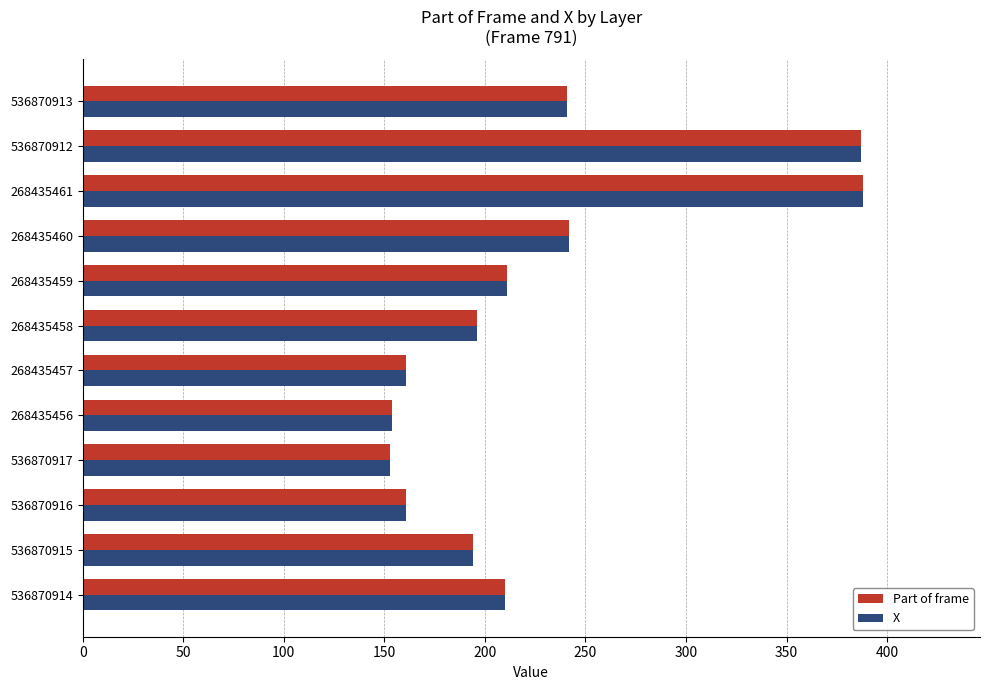

What is the minimum value for X?

153